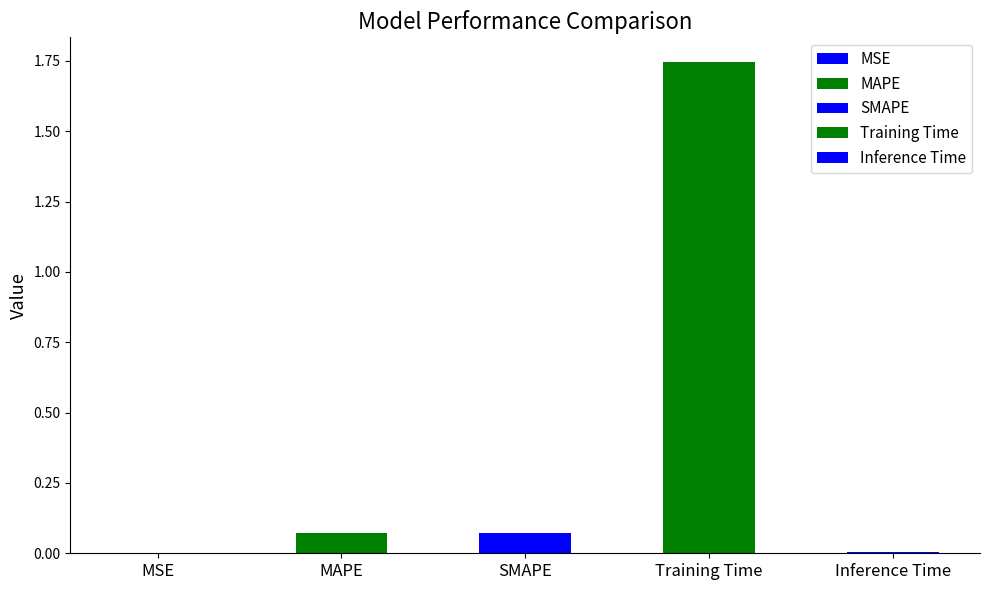

Rank the categories by value from highest to lowest.

Training Time, SMAPE, MAPE, Inference Time, MSE